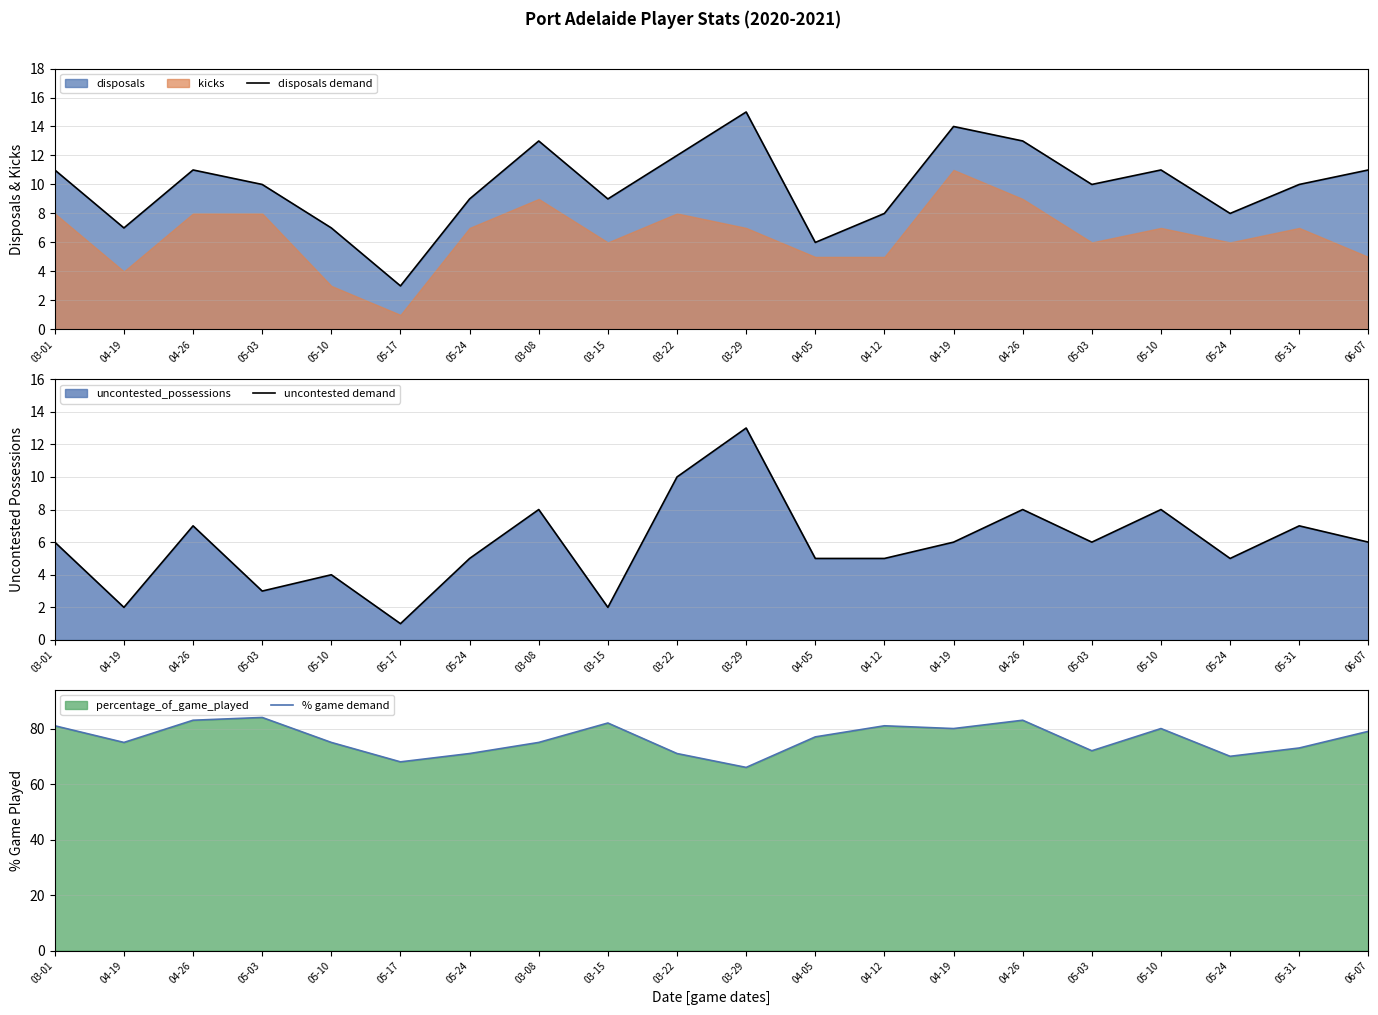

What is the label of the 4th point from the right?

05-10